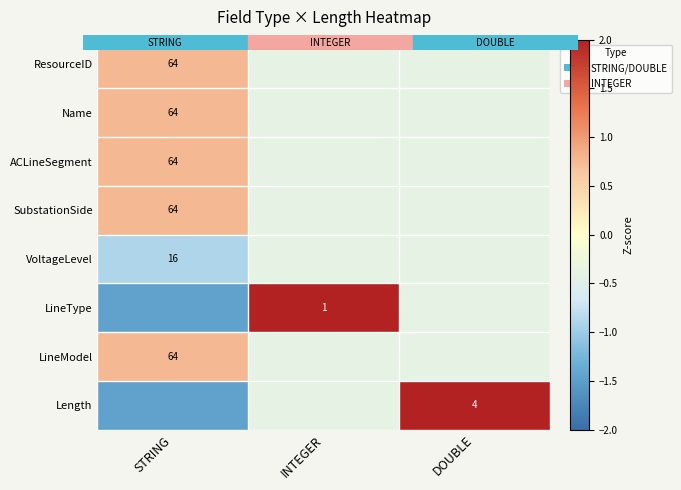

True or false: VoltageLevel has a value of -0.1 at DOUBLE.

False